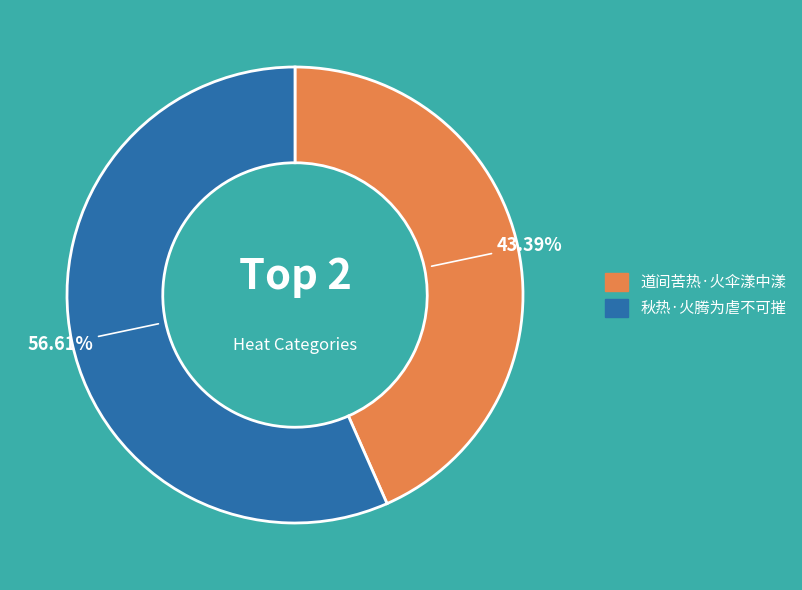

How many segments does this pie chart have?

2